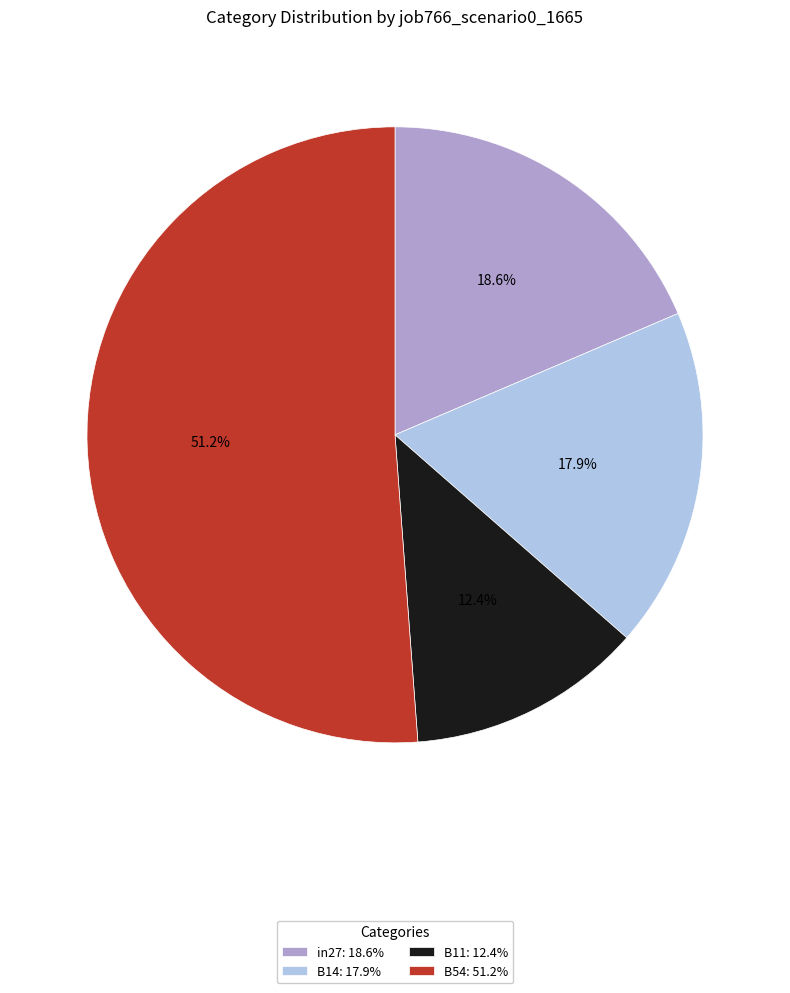

Is there any slice that represents more than half of the pie?

Yes